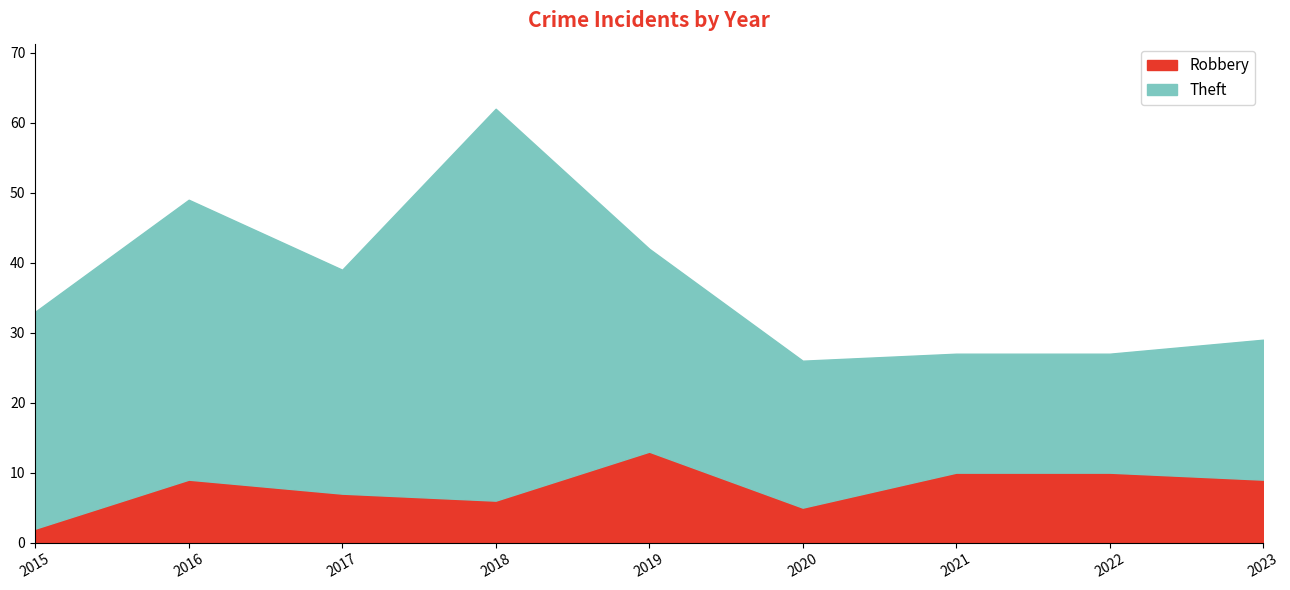

The chart shows a value of 5 at 2020. True or false?

True